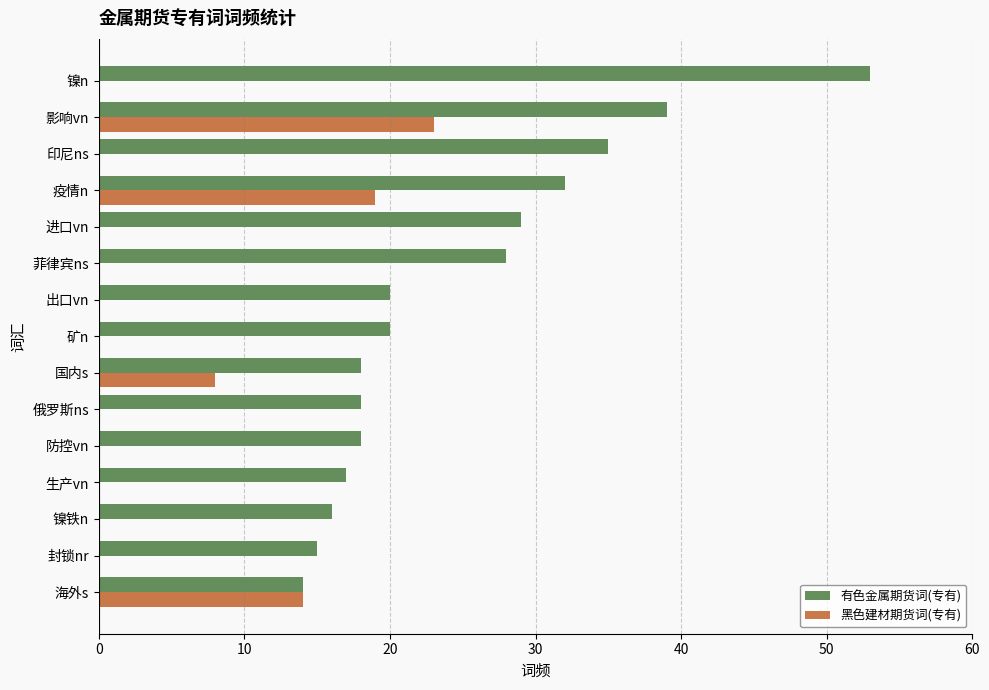

Which series has the largest total across all categories?

有色金属期货词(专有)